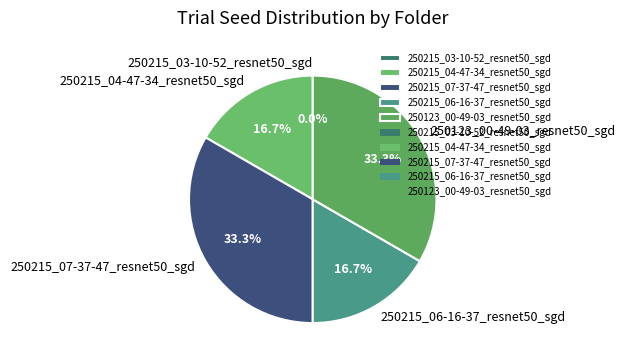

Do 250215_07-37-47_resnet50_sgd and 250215_06-16-37_resnet50_sgd together represent more than half of the pie?

No